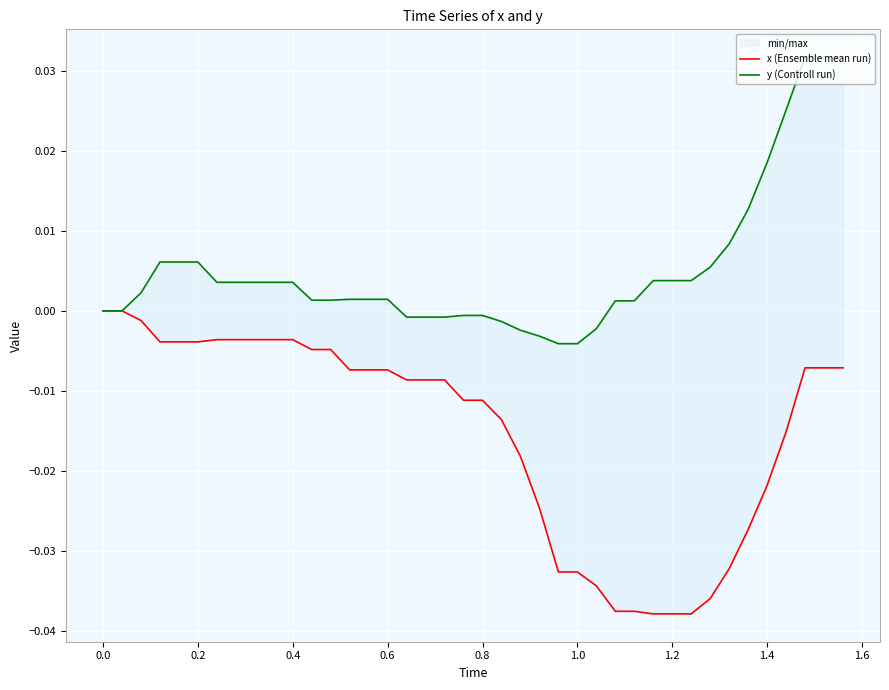

At how many categories does at least one series exceed 0?

27